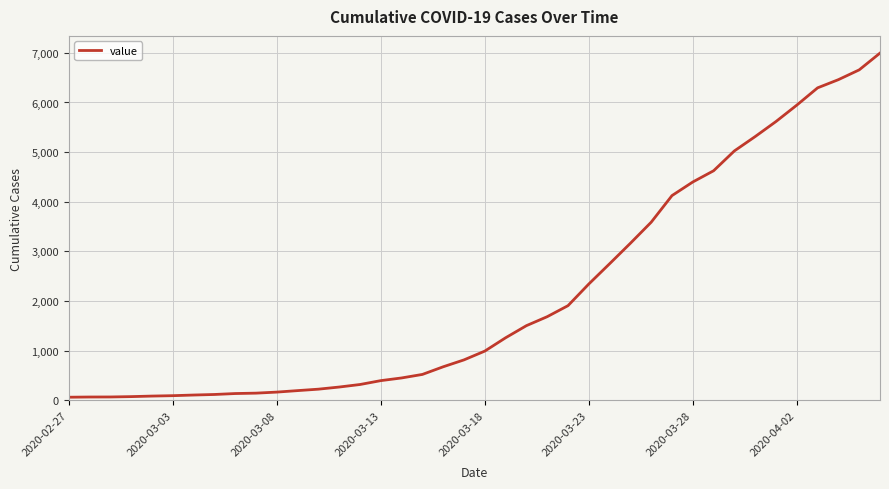

What is the greatest value displayed?

6995